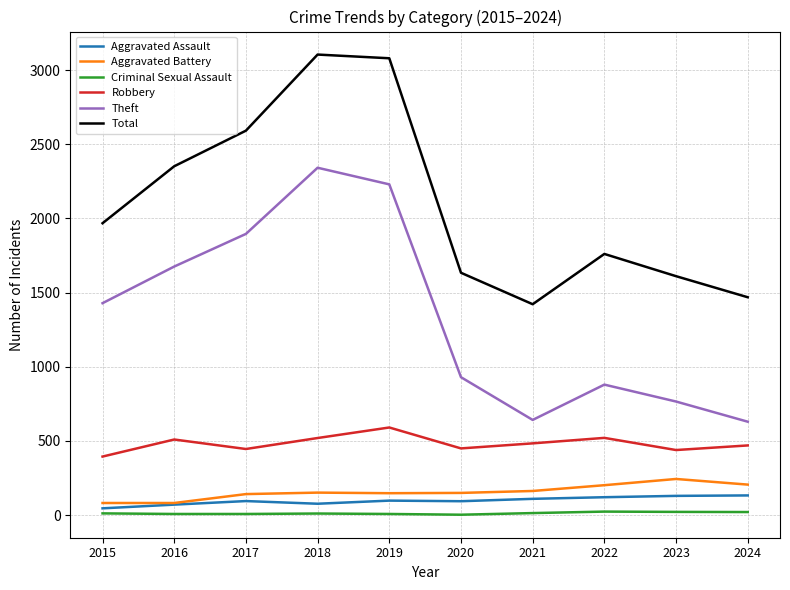

What is the average value of the Theft series?

1342